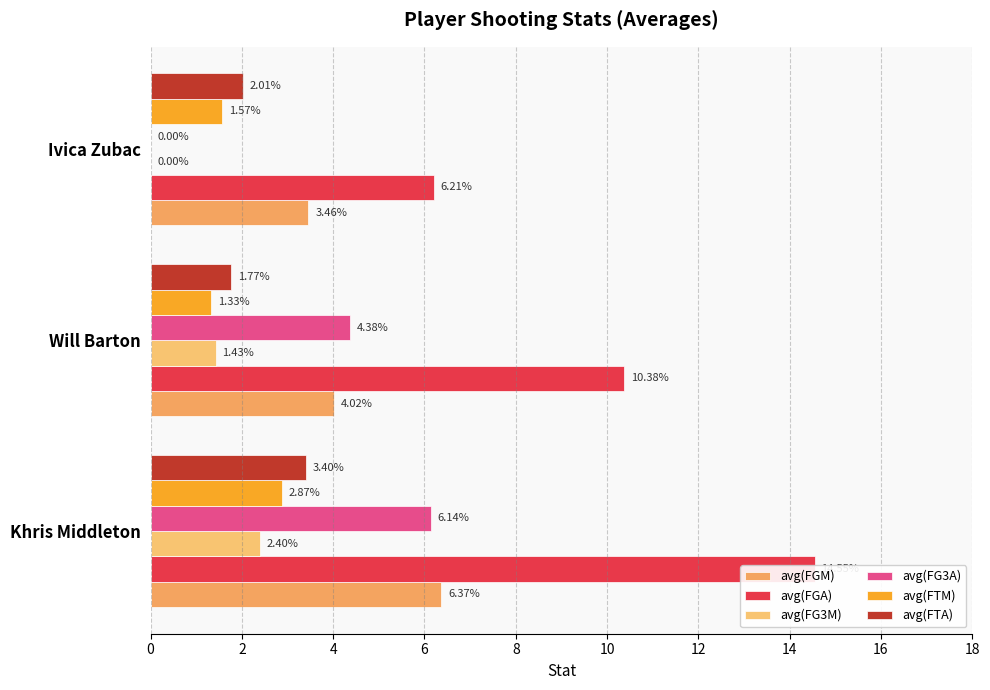

How many bars are there in total?

18